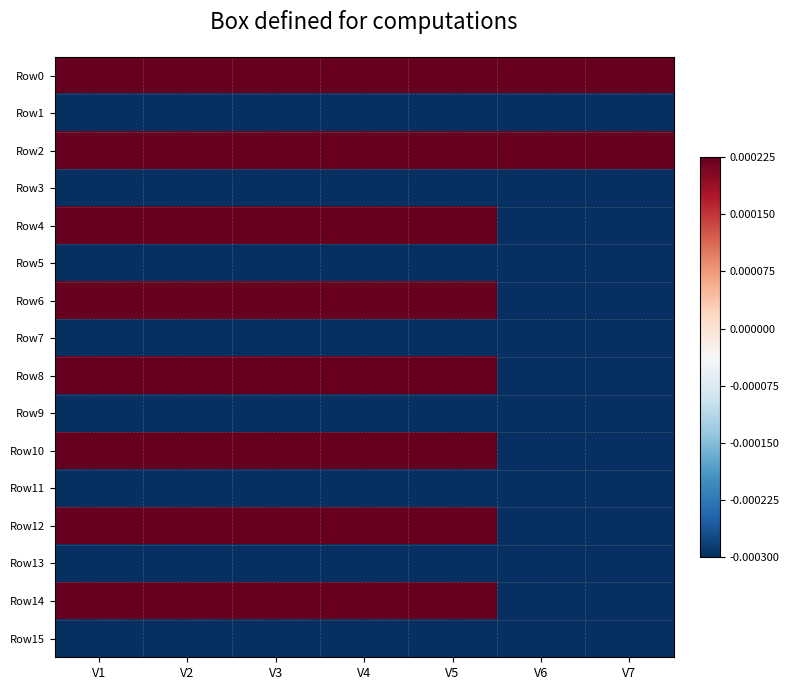

Which series has the largest total across all categories?

Row0